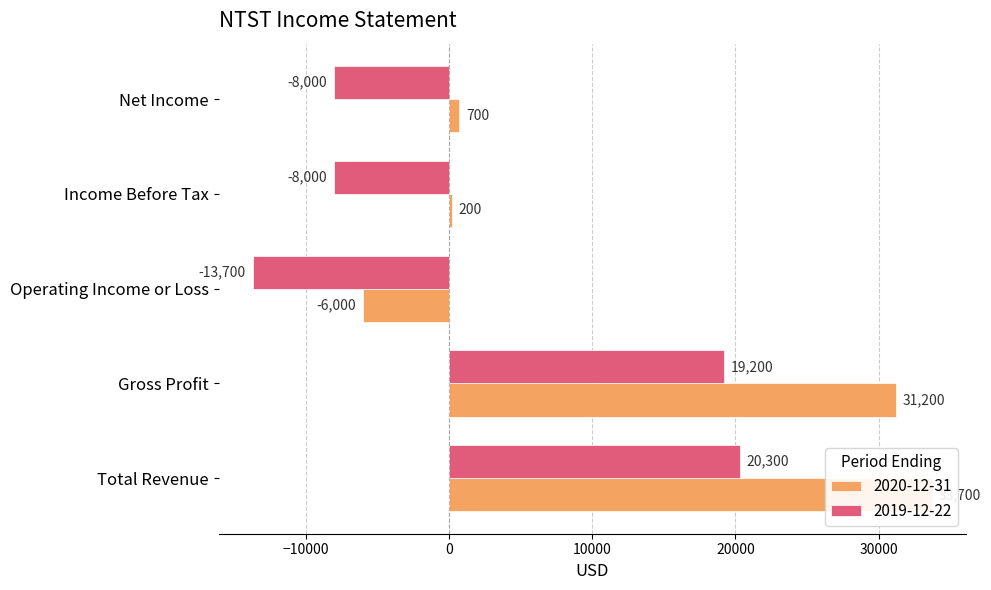

What position from the right is Net Income?

1